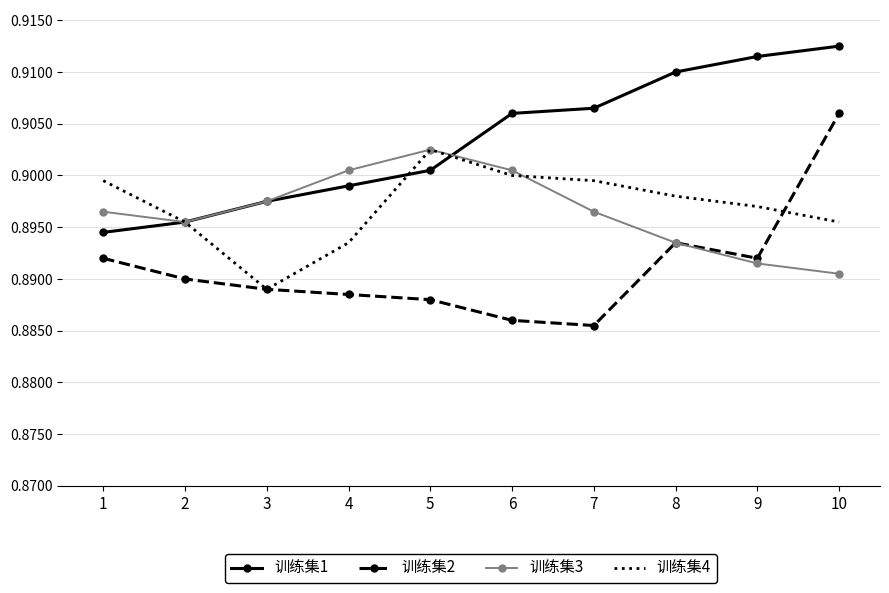

Rank the series at 7 from highest to lowest value.

训练集1, 训练集4, 训练集3, 训练集2